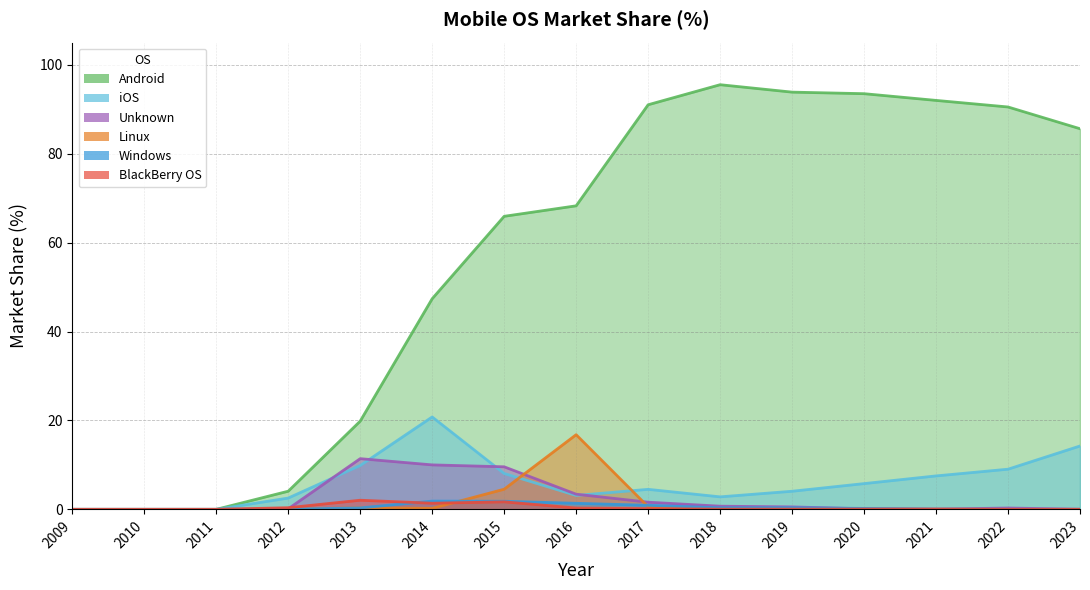

What is the value of the Unknown point at the 9th from the left?

1.6